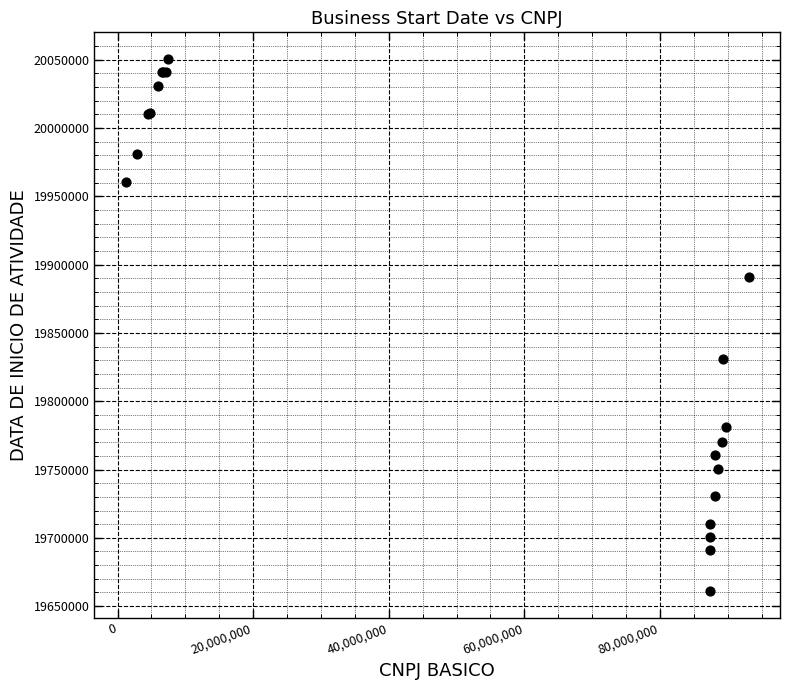

What Y value in the scatter plot is closest to 19855763?

19830811